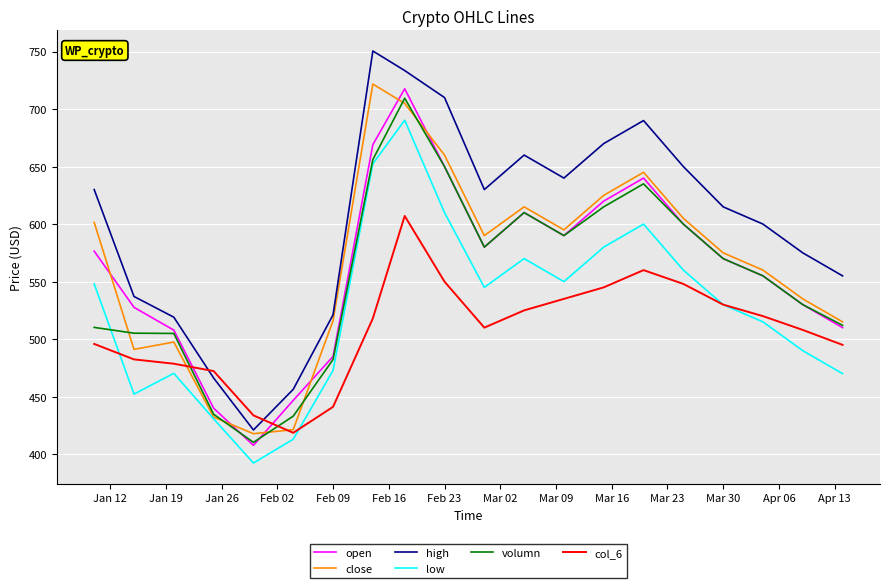

What is the maximum value for open?

717.6